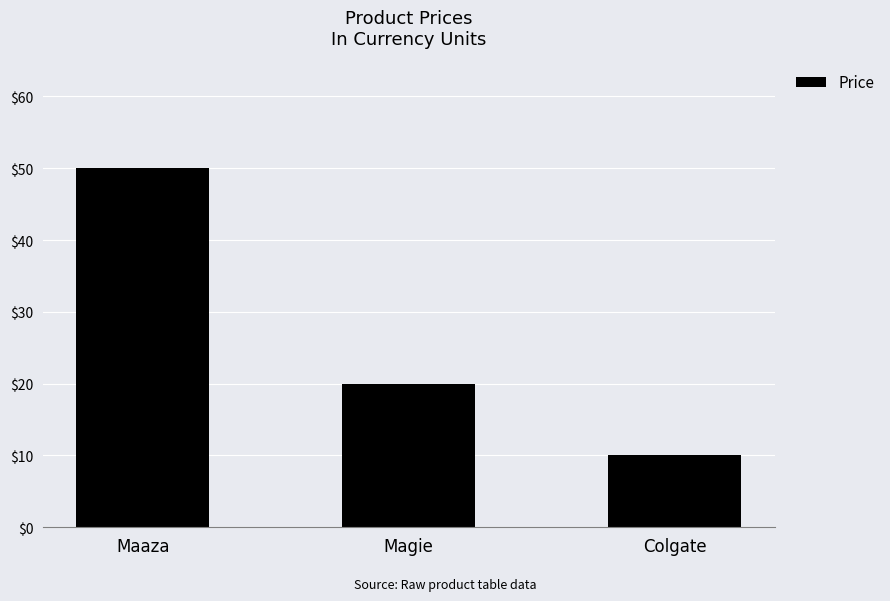

What is the average value?

27